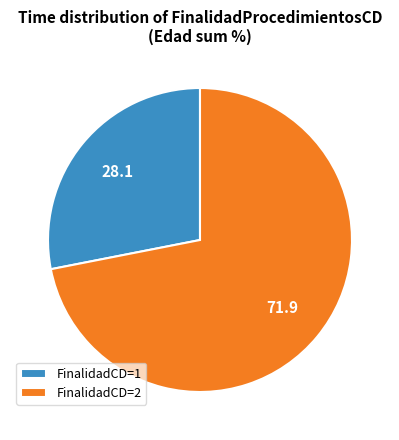

Is it true that FinalidadCD=2 is 72% of the pie?

True